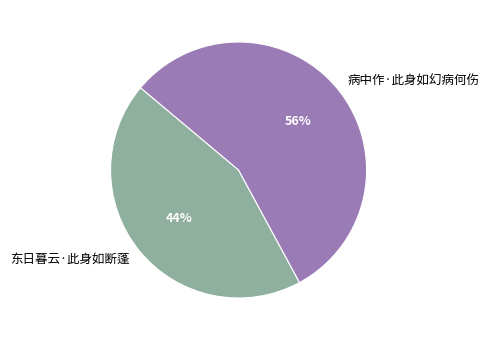

What percentage is the 病中作·此身如幻病何伤 slice, to the nearest percent?

56%